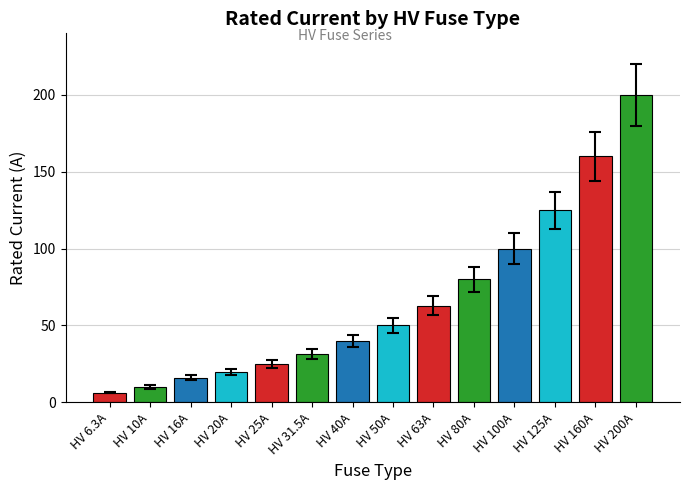

List the labels in order of value, largest first.

HV 200A, HV 160A, HV 125A, HV 100A, HV 80A, HV 63A, HV 50A, HV 40A, HV 31.5A, HV 25A, HV 20A, HV 16A, HV 10A, HV 6.3A